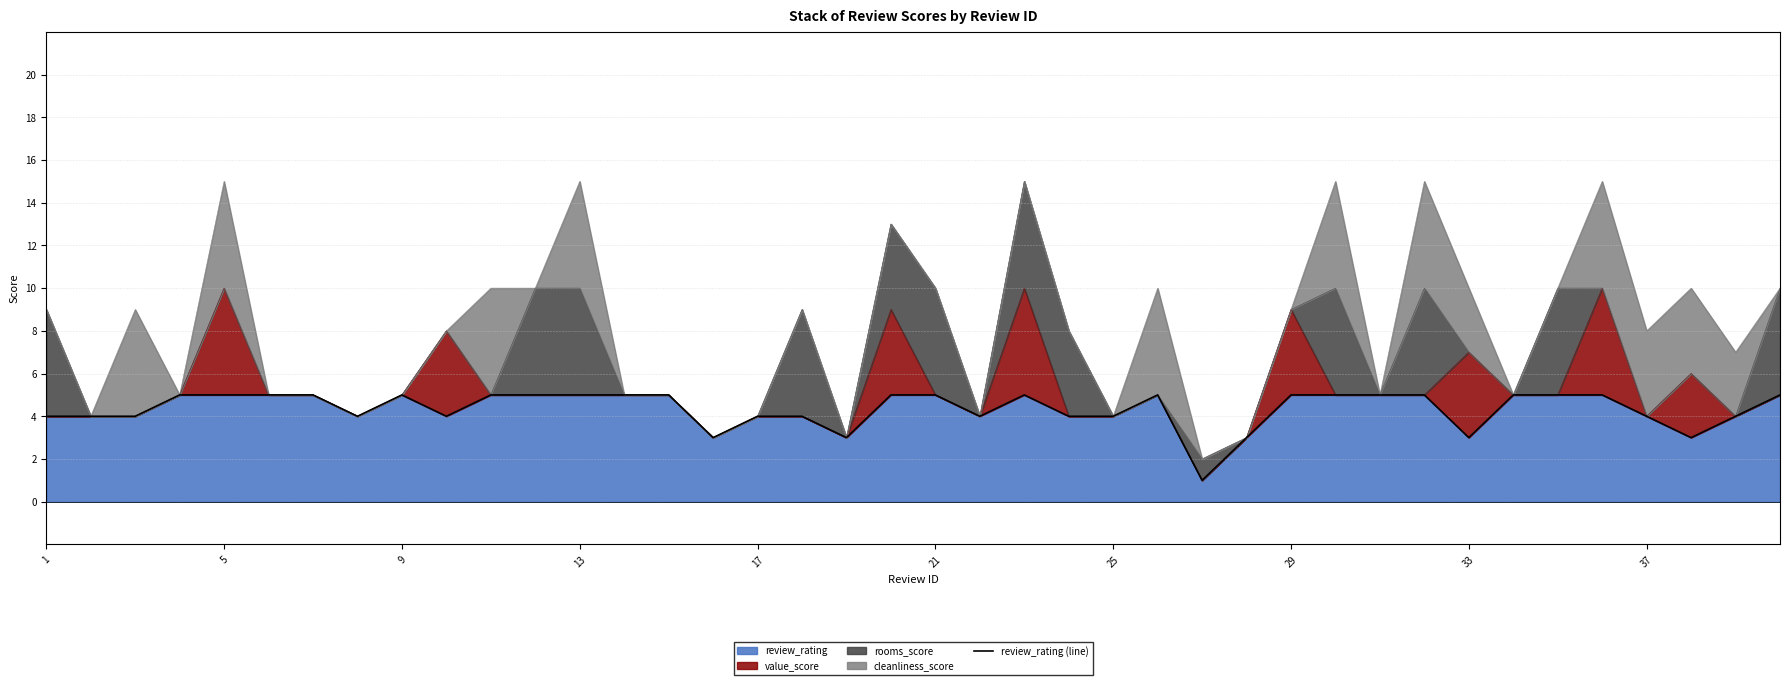

How many data points are less than 5?

18